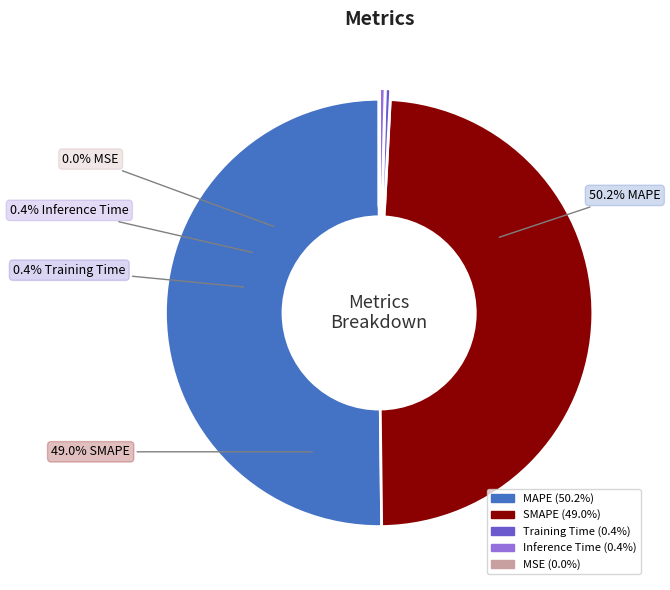

The MSE slice represents 0% of the pie. True or false?

True